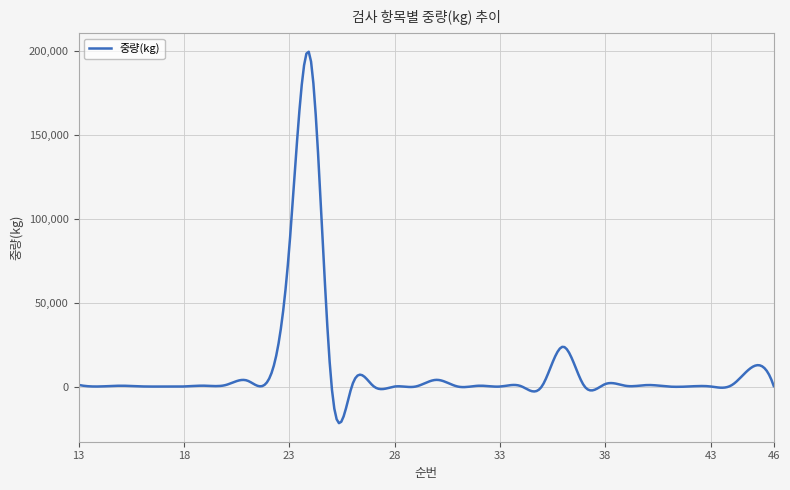

Does the chart display data point markers on the line(s)?

No